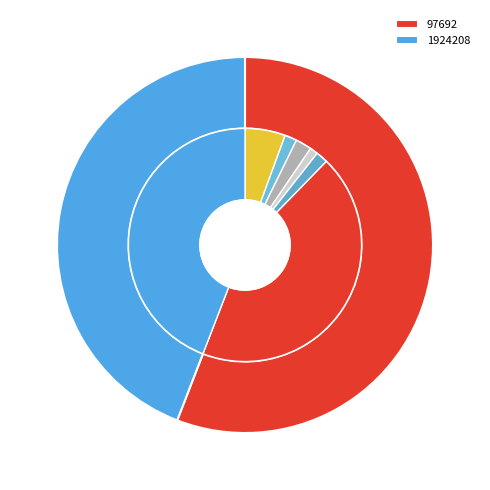

Count the number of slices in the pie.

2